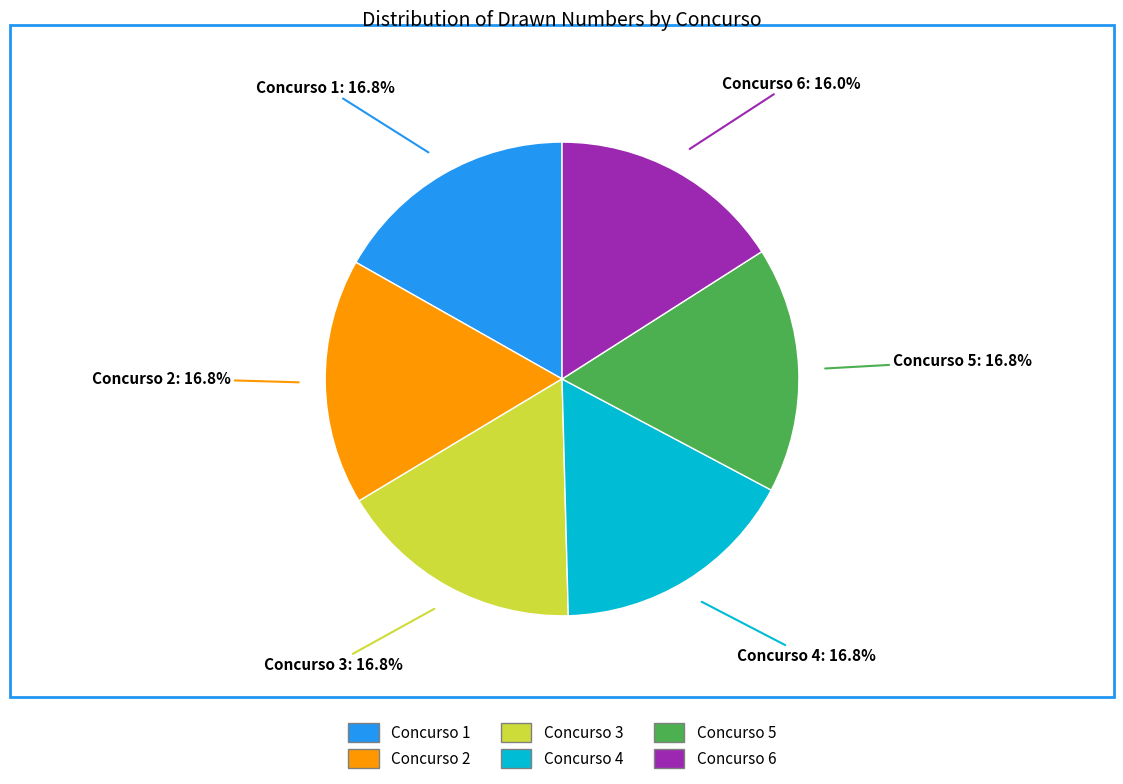

Does any single category account for the majority?

No